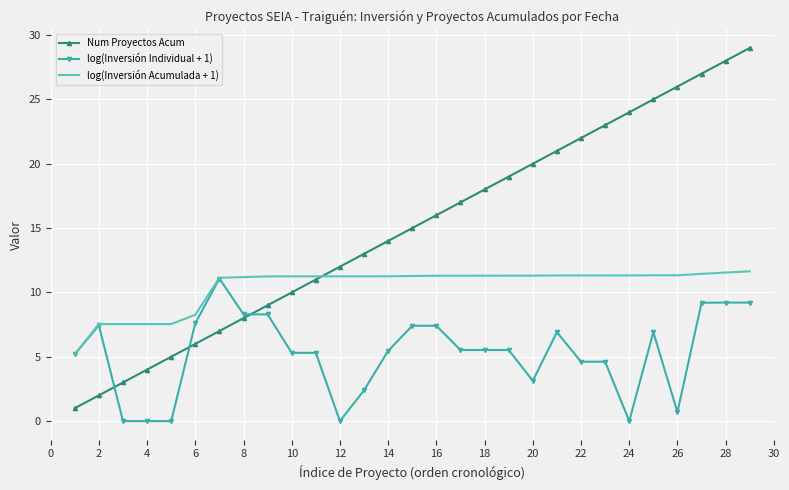

Which series has the widest spread of values?

Num Proyectos Acum